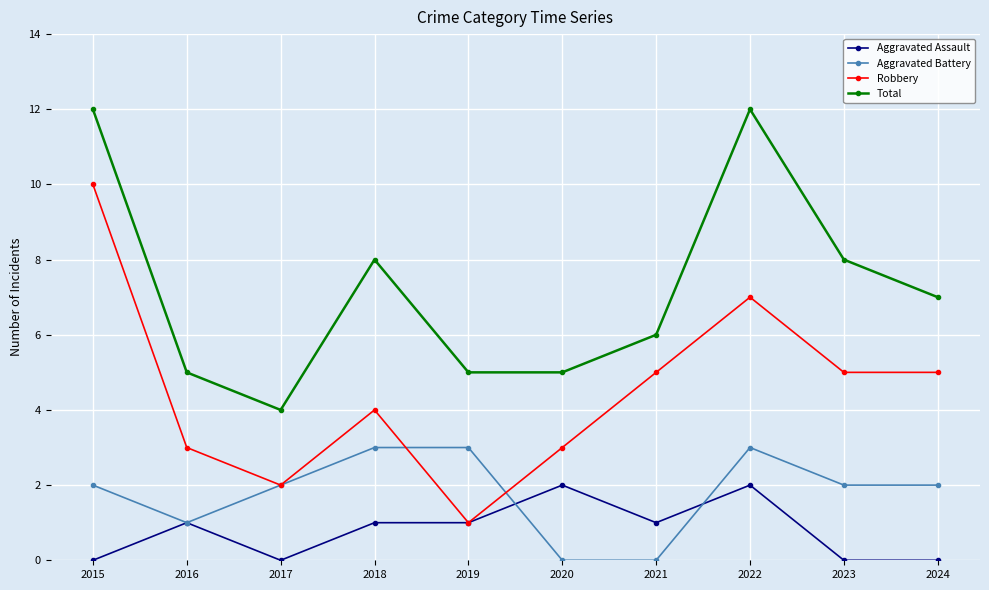

True or false: Robbery and Total intersect in this chart.

False